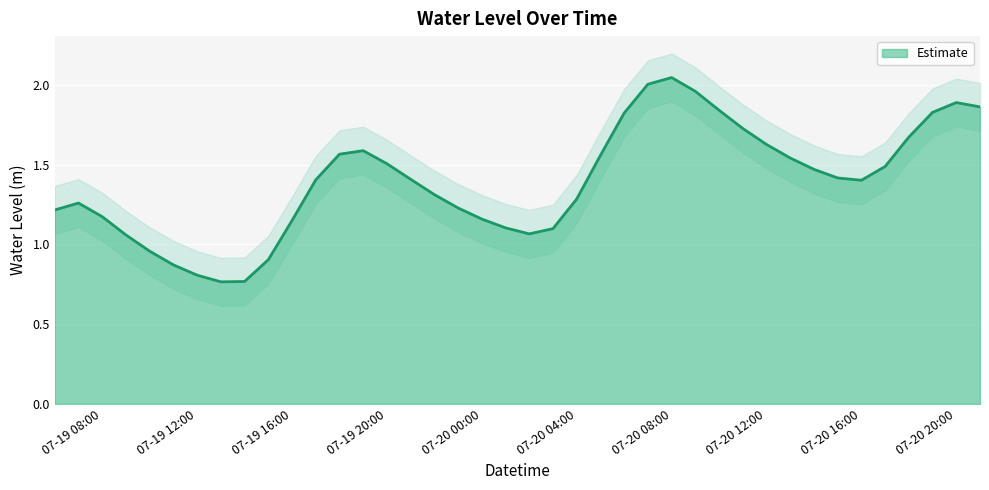

What is the average value?

1.4